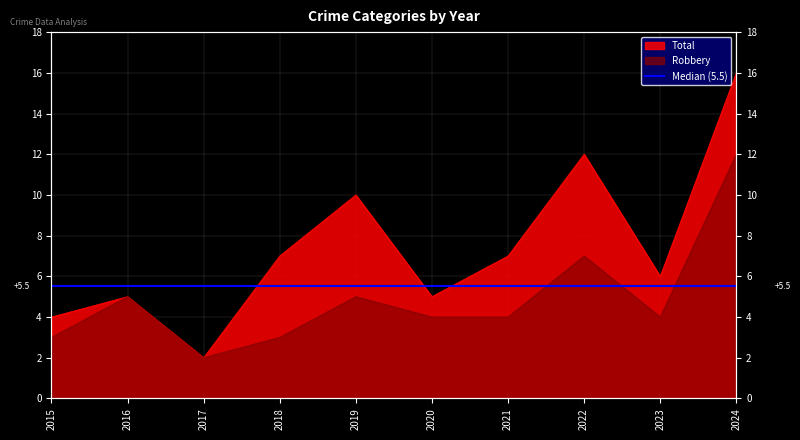

At which category does Robbery reach its first local valley?

2017